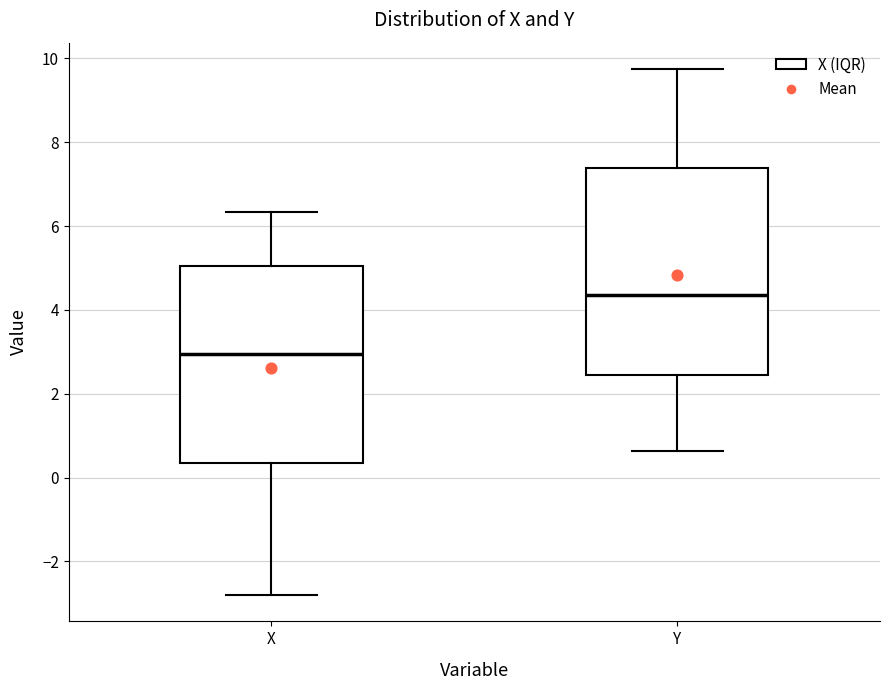

Reading left to right, transcribe this box plot: for each box, give where its median line is, the range the box spans, and where its two whiskers end, as read against the y-axis. The values are not printed on the chart, so give them approximately, as read against the axis.

X: median 3.0, box 0.4 to 5.0, whiskers -2.8 to 6.4
Y: median 4.4, box 2.4 to 7.4, whiskers 0.6 to 9.8